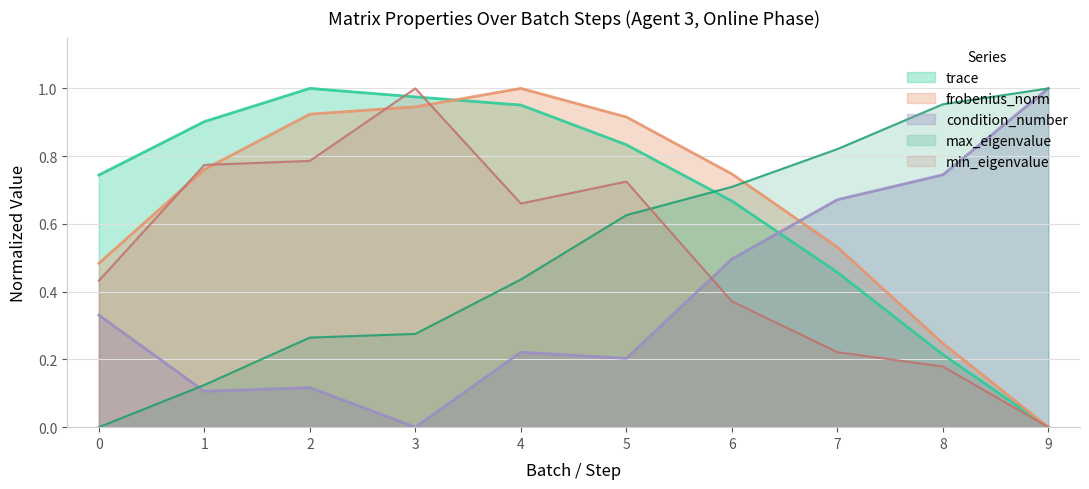

At how many categories does at least one series exceed 0?

10